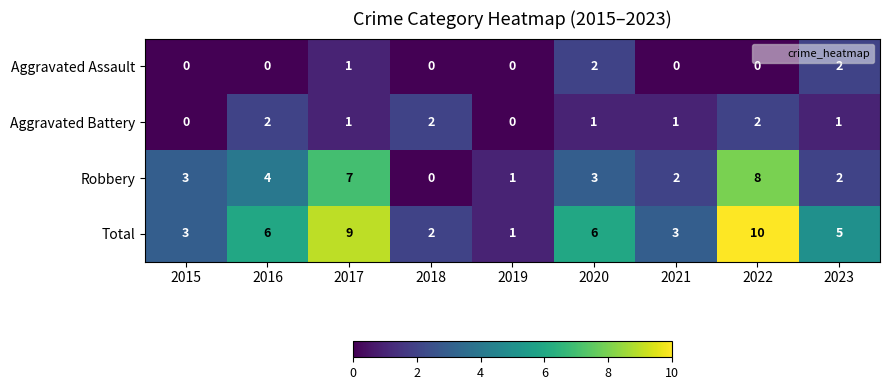

What is the difference between the second highest and second lowest values in the Robbery series?

6